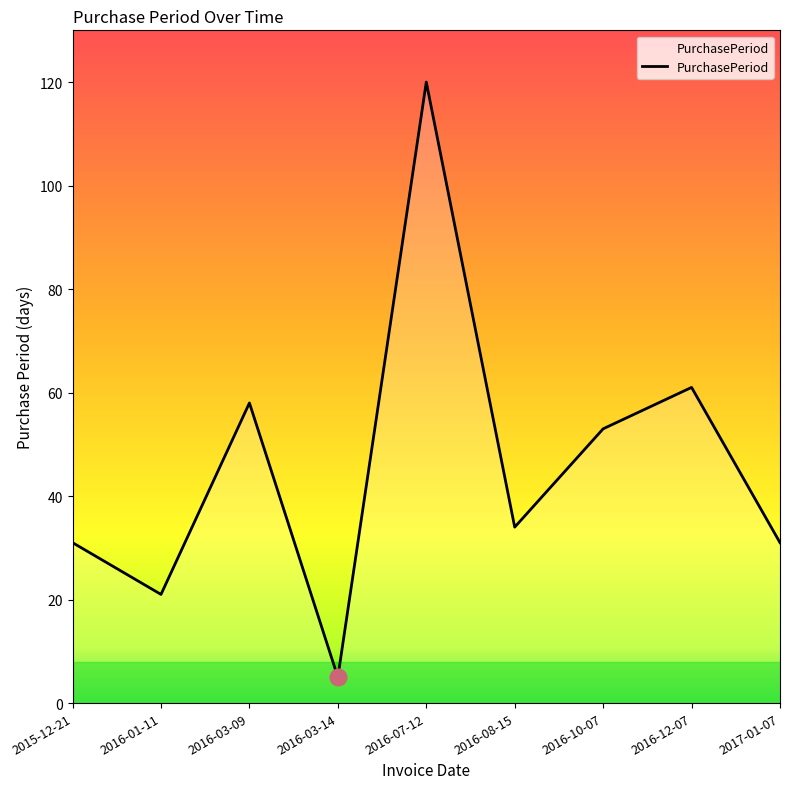

What is the difference between the values at 2016-08-15 and 2016-03-14?

29